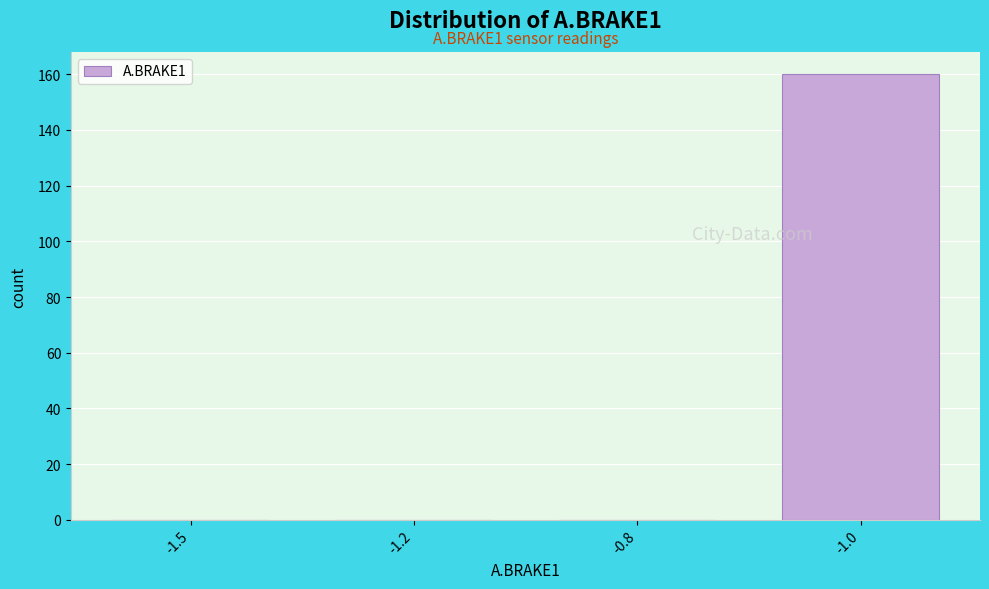

Reading left to right, transcribe all the data shown in this chart.

-1.5=0	-1.2=0	-0.8=0	-1.0=160